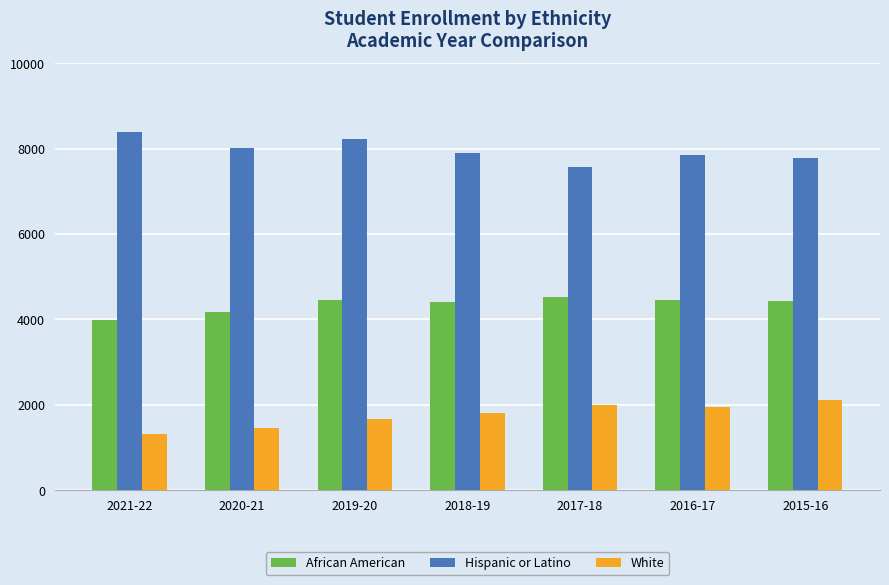

Are the bars horizontal?

No